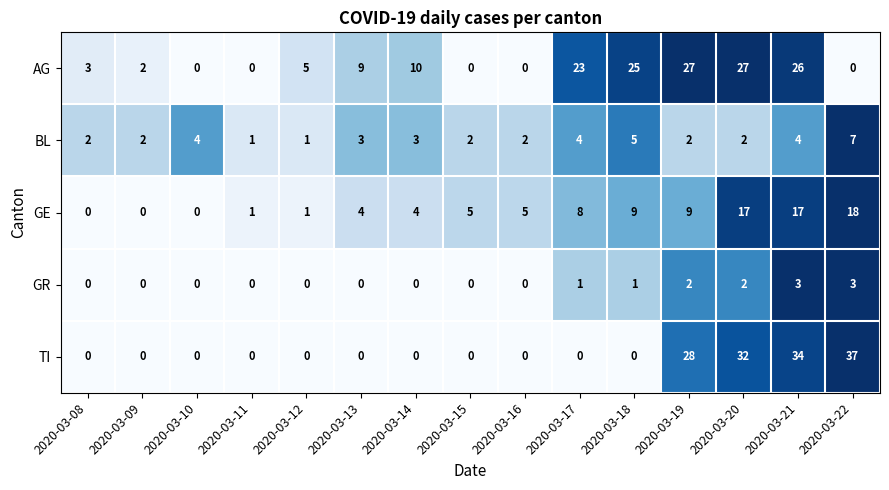

Which series has the widest spread of values?

TI